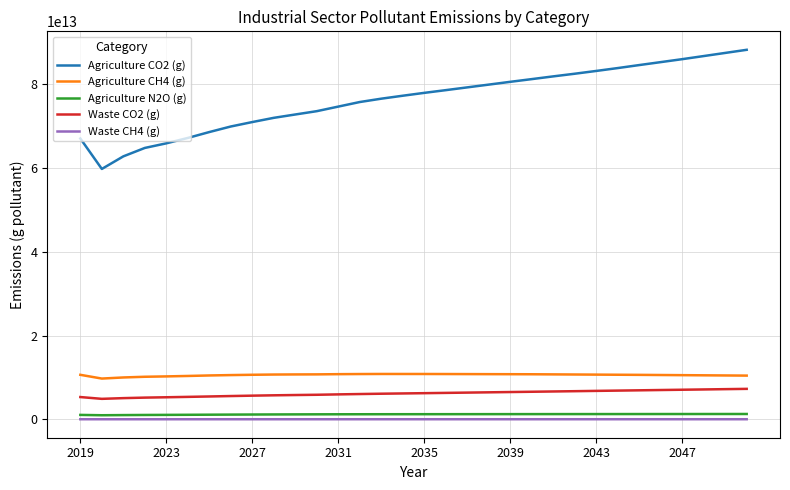

True or false: Agriculture N2O (g) and Agriculture CO2 (g) intersect in this chart.

False